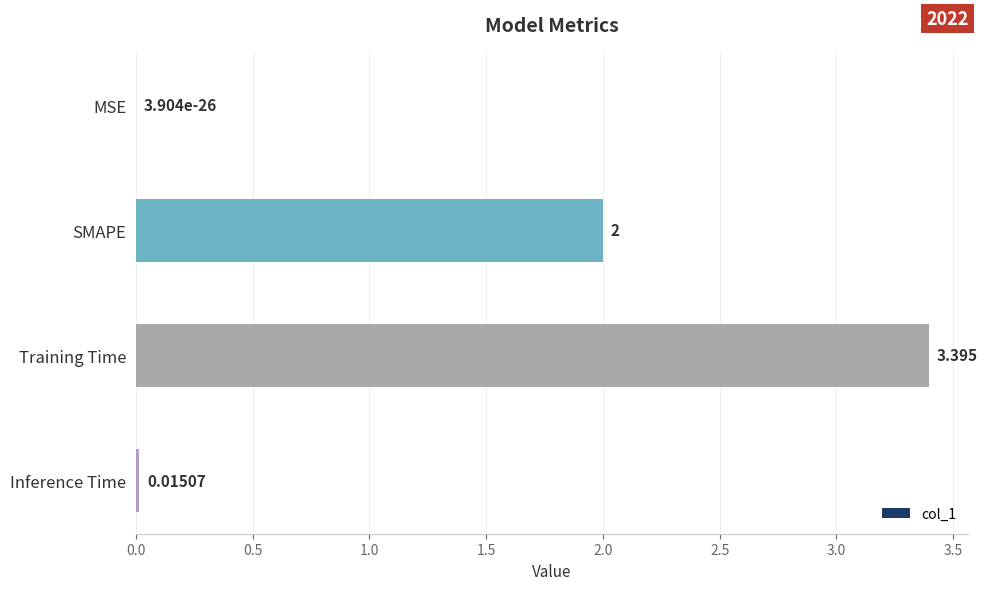

Which has a higher value, Inference Time or MSE?

Inference Time